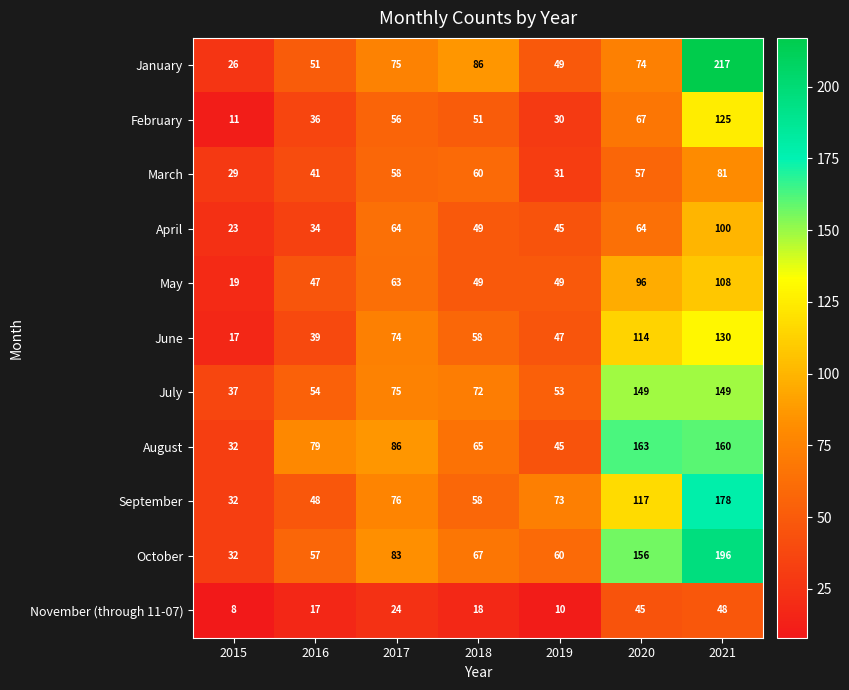

What is the spread (max minus min) of values at 2016?

62